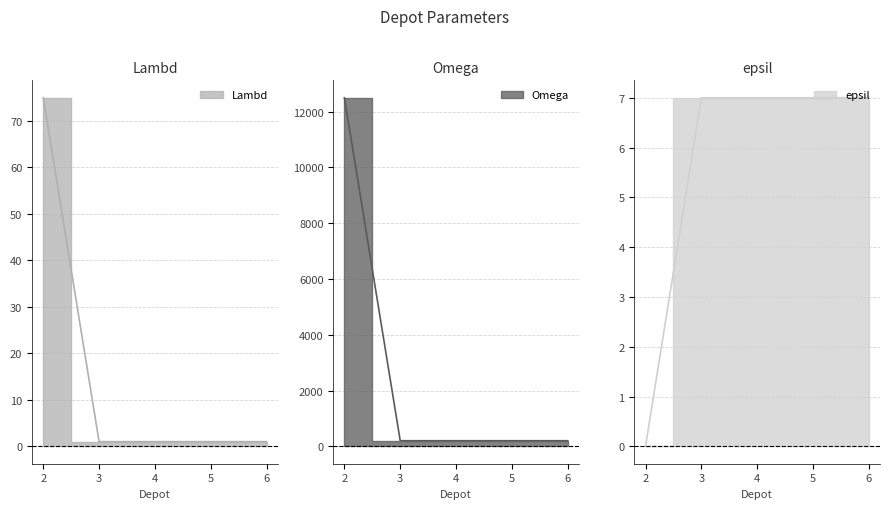

True or false: Omega has more than 2 points higher than both neighbors.

False